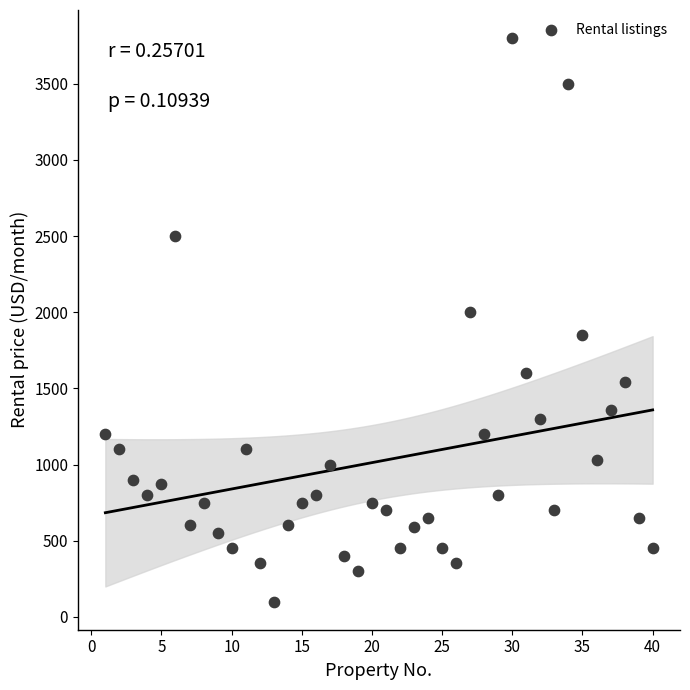

What Y value in the scatter plot is closest to 1950?

2000